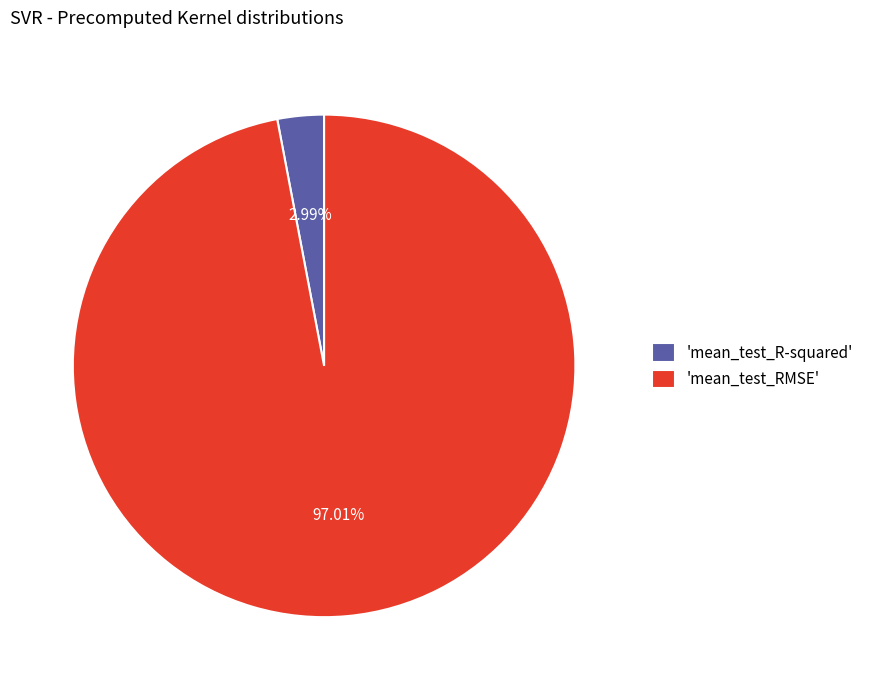

Rank the categories by value from lowest to highest.

'mean_test_R-squared', 'mean_test_RMSE'